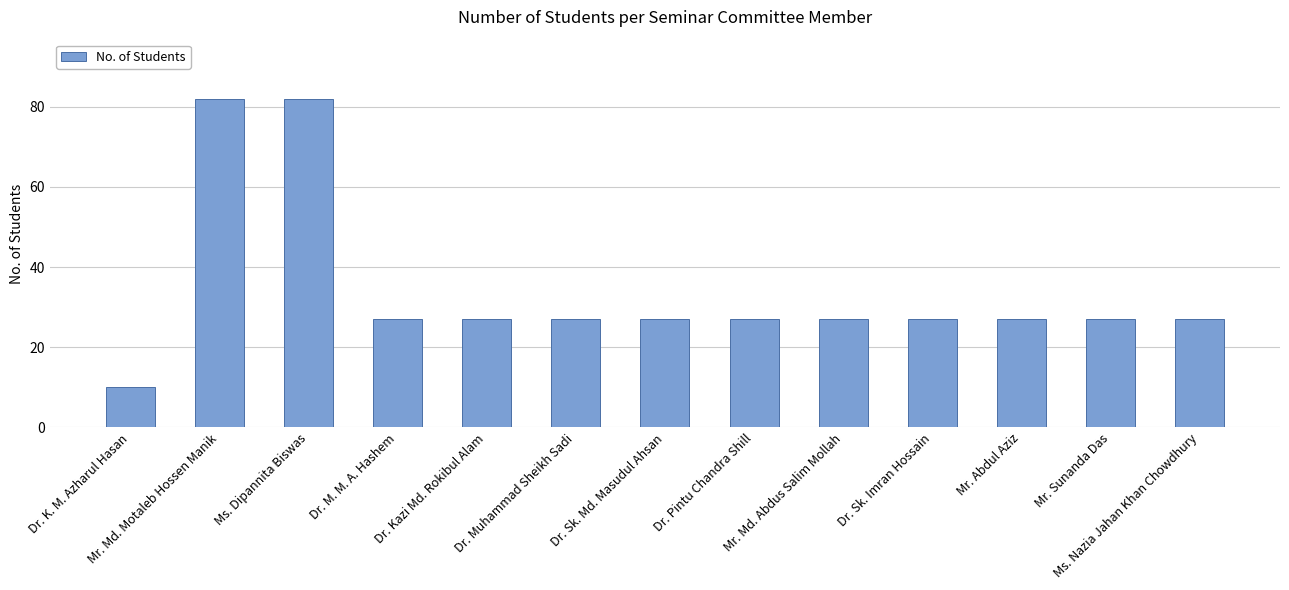

What is the ratio of the value at Mr. Abdul Aziz to the value at Mr. Sunanda Das?

1.0